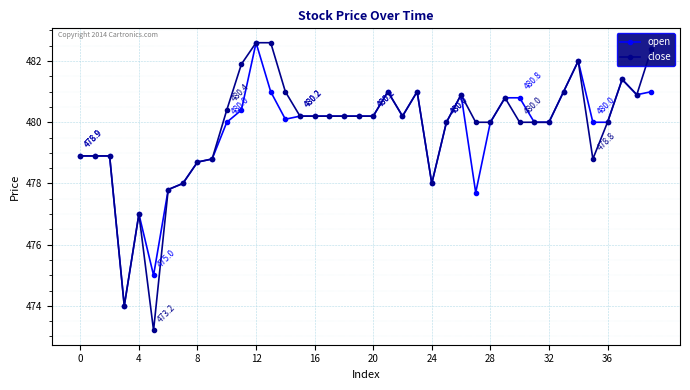

Which series has the largest range (max minus min)?

close